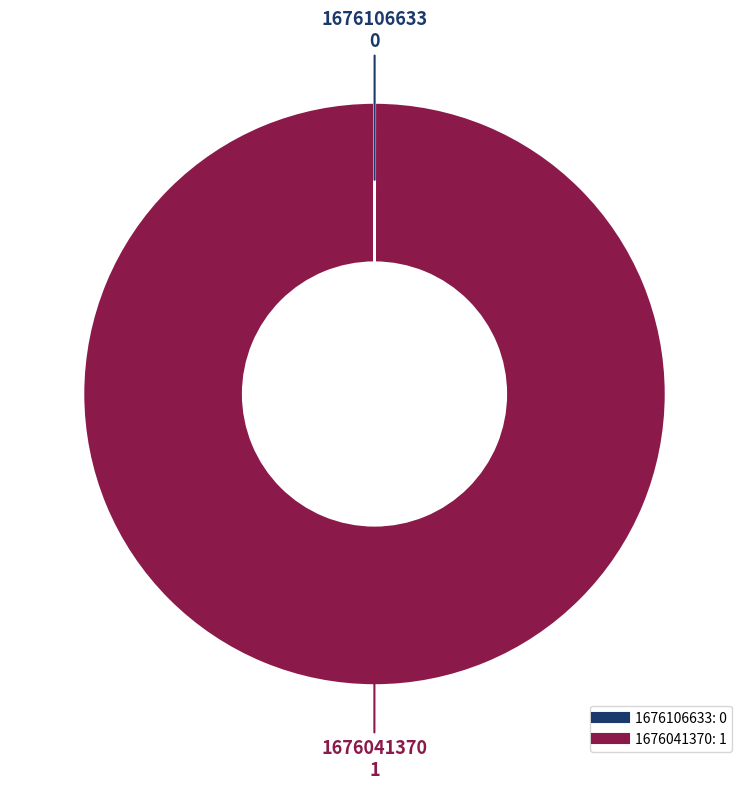

Is it true that 1676041370 is 91% of the pie?

False